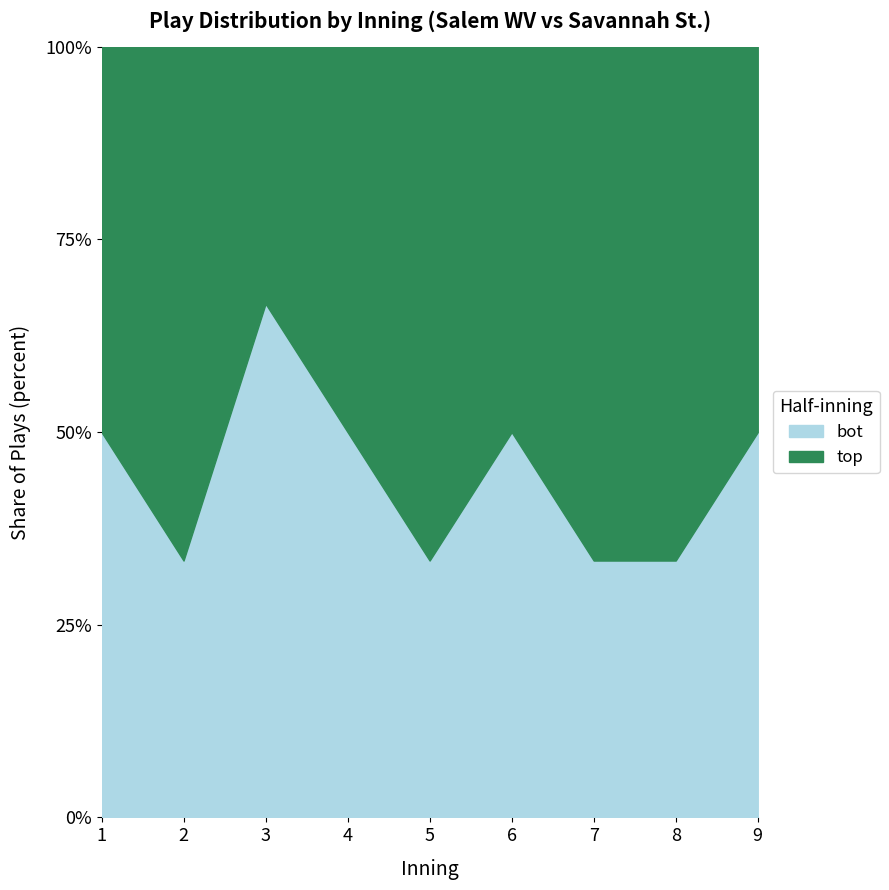

Which series has the widest spread of values?

top